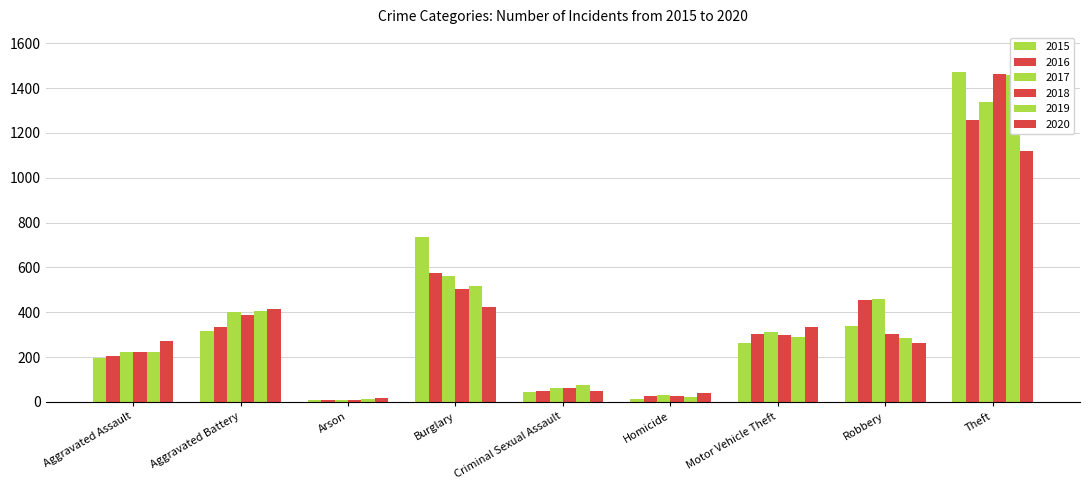

Reading right to left, list all the values displayed in this chart.

2015: 1474	337	263	15	46	738	9	316	194
2016: 1259	454	304	26	50	576	7	336	206
2017: 1339	460	312	33	62	562	10	400	225
2018: 1461	301	298	25	60	506	7	389	225
2019: 1459	287	290	22	77	517	12	407	223
2020: 1120	263	333	41	48	425	17	416	273